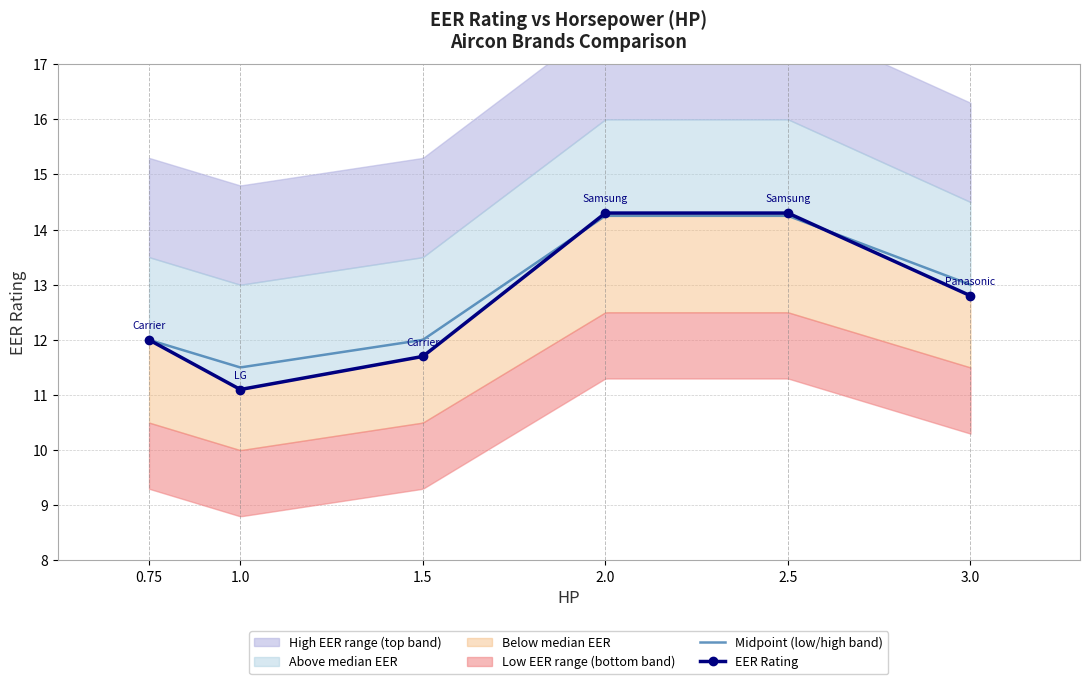

True or false: the data shows 14.3 at 2.0.

True